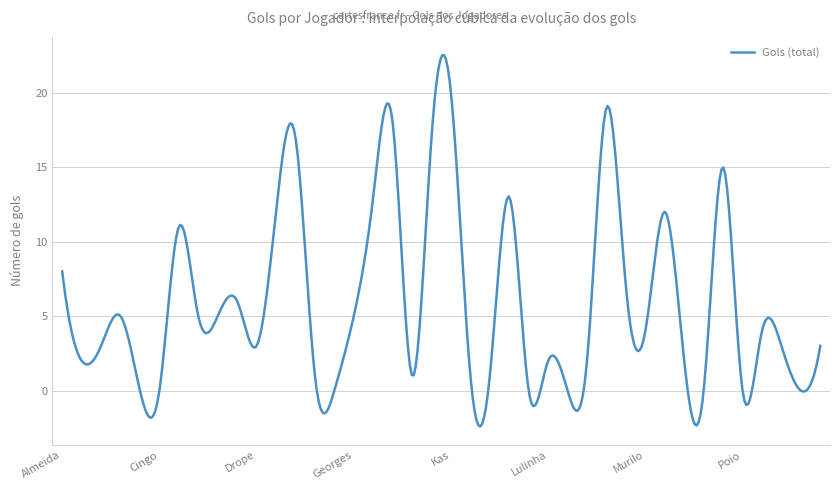

Does the chart display data point markers on the line(s)?

No